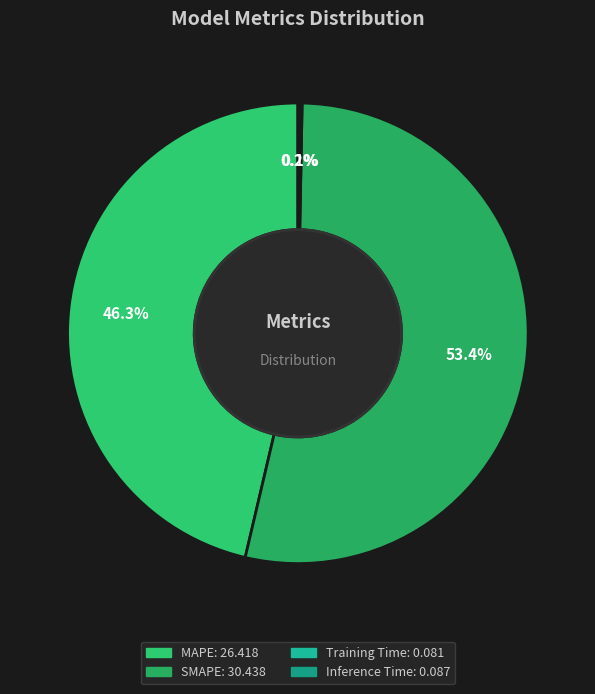

Does any single category account for the majority?

Yes